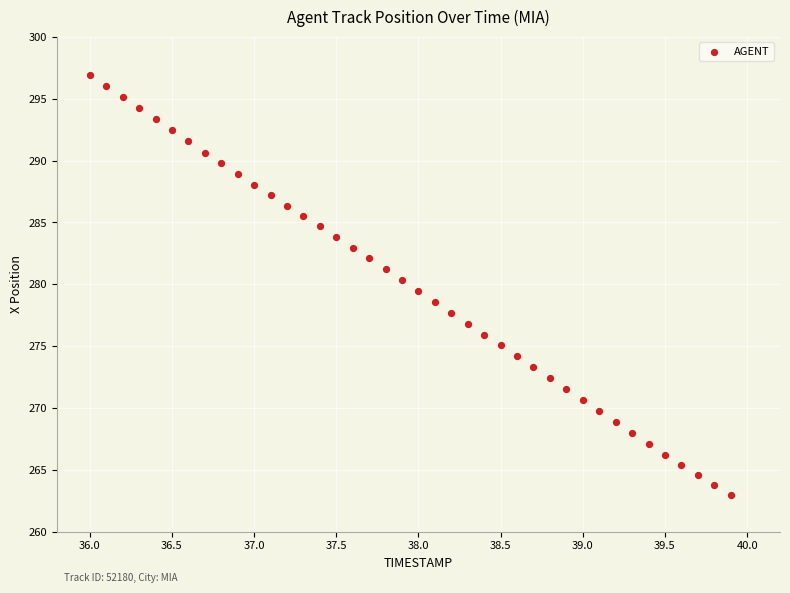

What is the range of Y values (max minus min)?

34.0